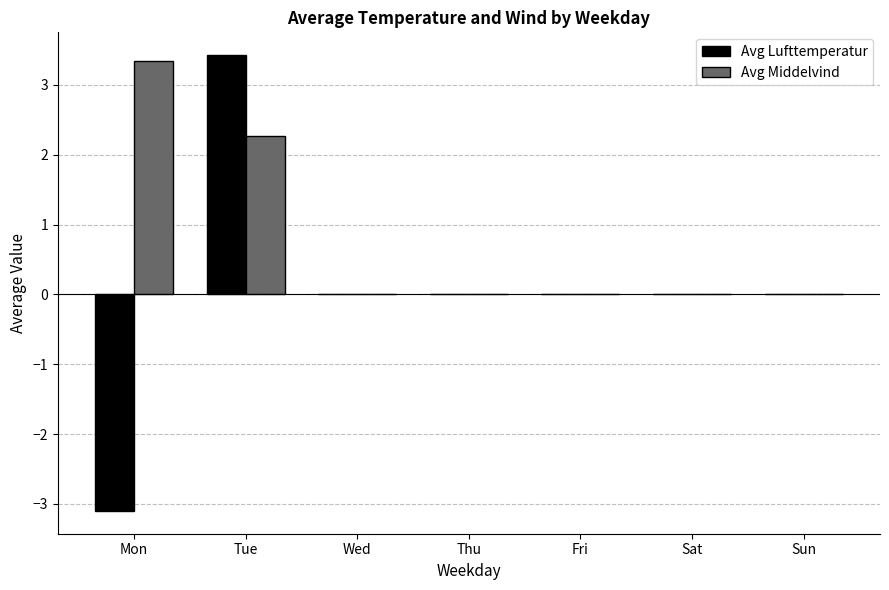

How many categories are shown in the chart?

7